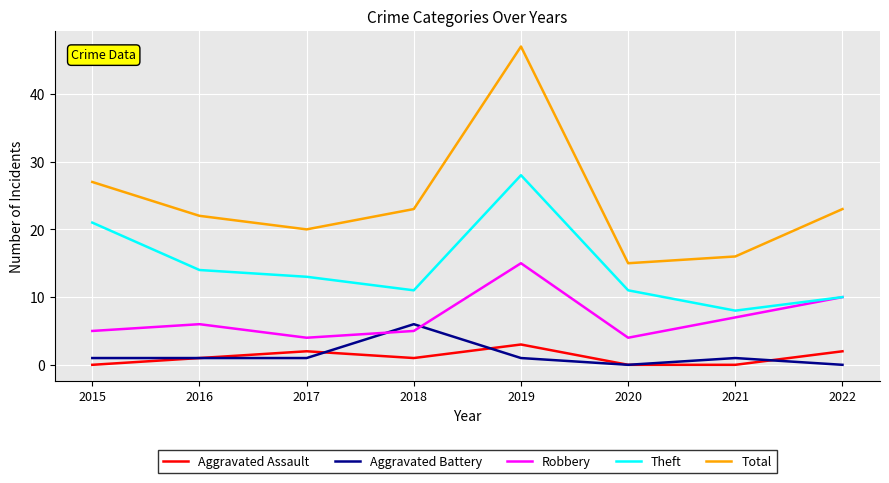

At which label is Total closest to 31?

2015